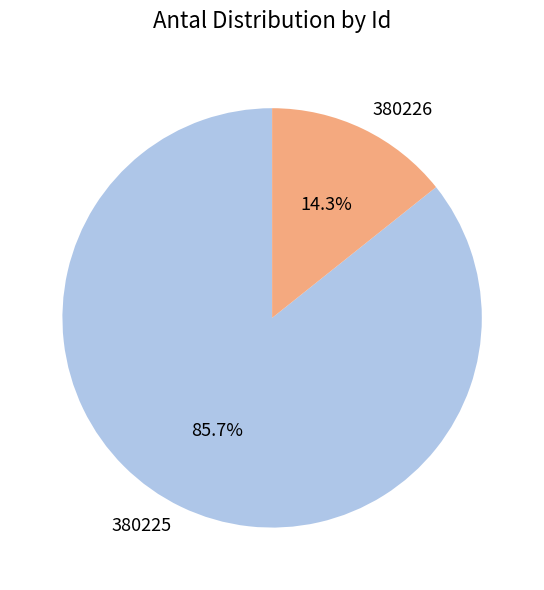

Rank the categories by value from highest to lowest.

380225, 380226